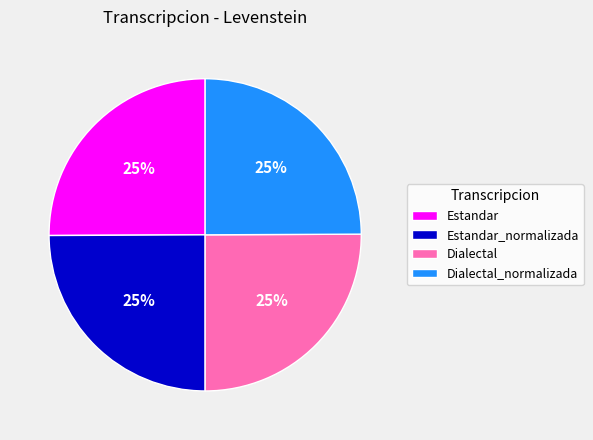

Does Dialectal account for over 50% of the chart?

No